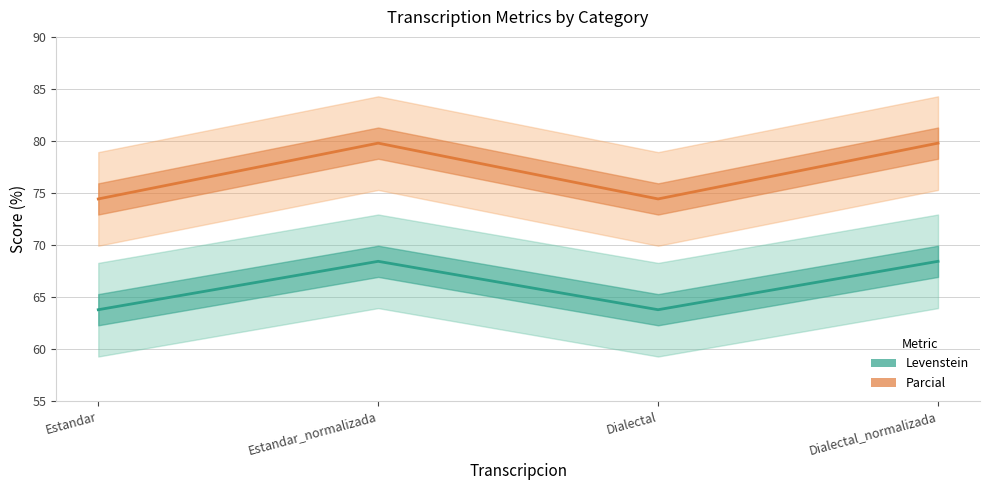

The Parcial series shows 98.2 at Dialectal. True or false?

False